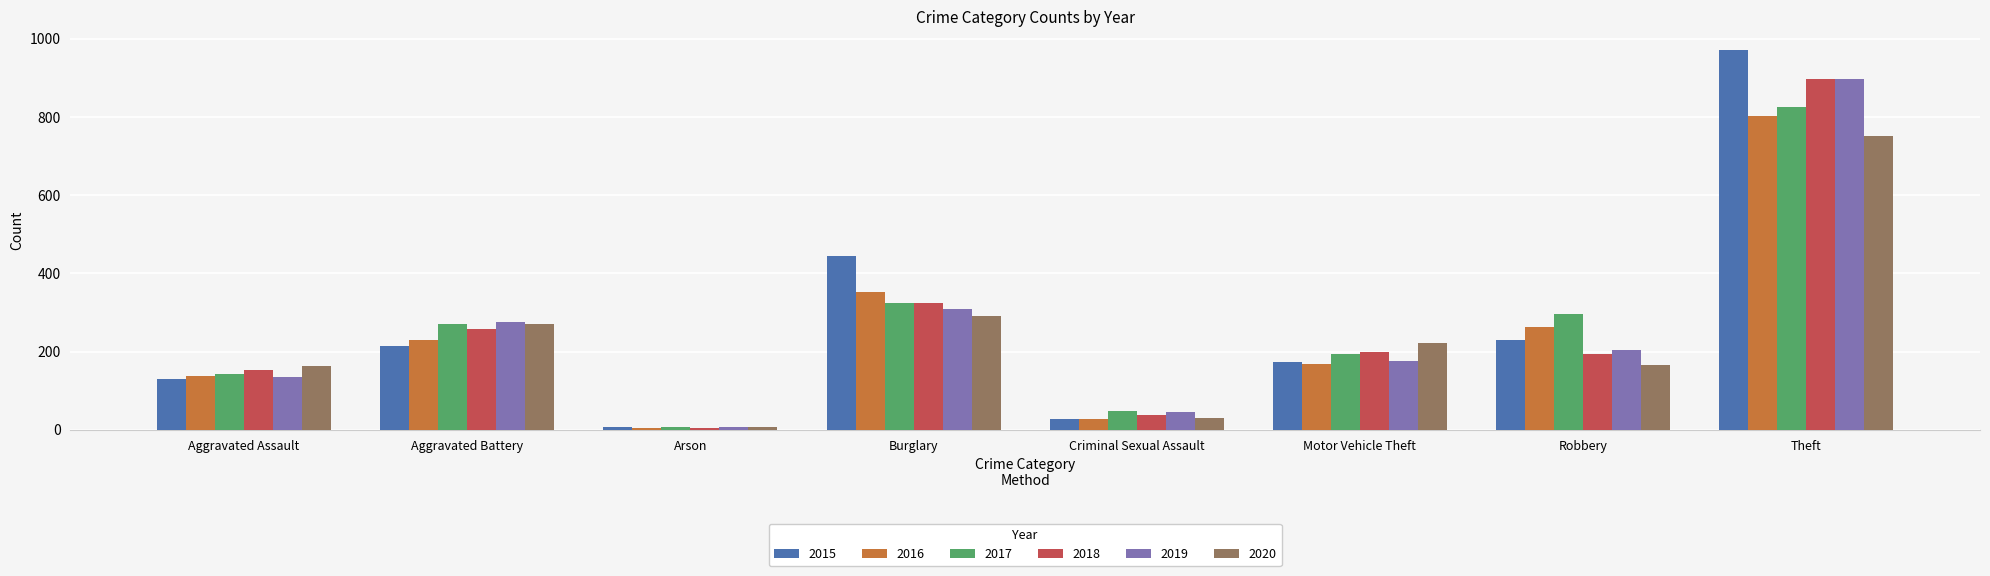

What is the average value of the 2015 series?

275